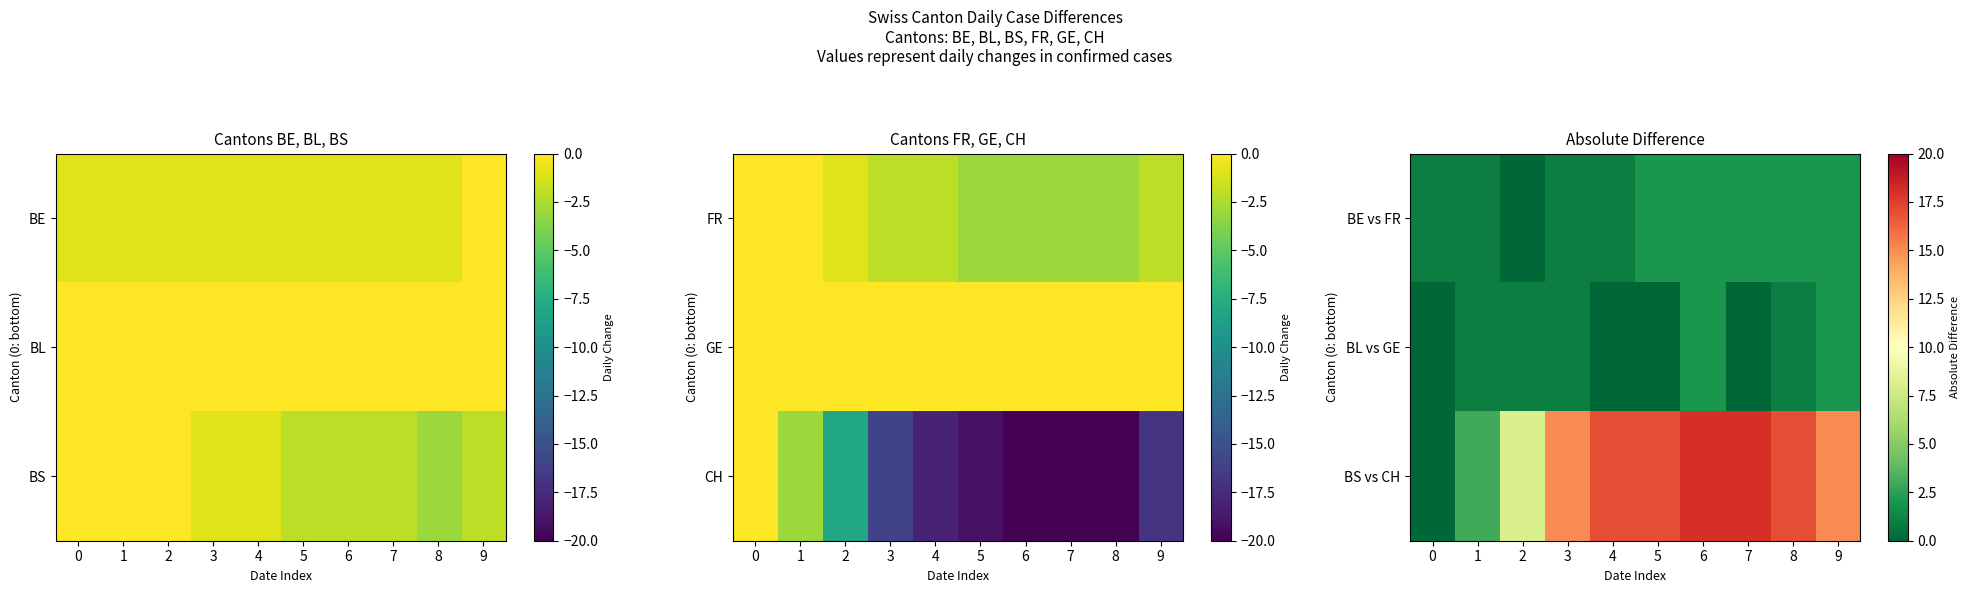

At 7, list the series in order from largest to smallest.

BS vs CH, BE vs FR, BL vs GE